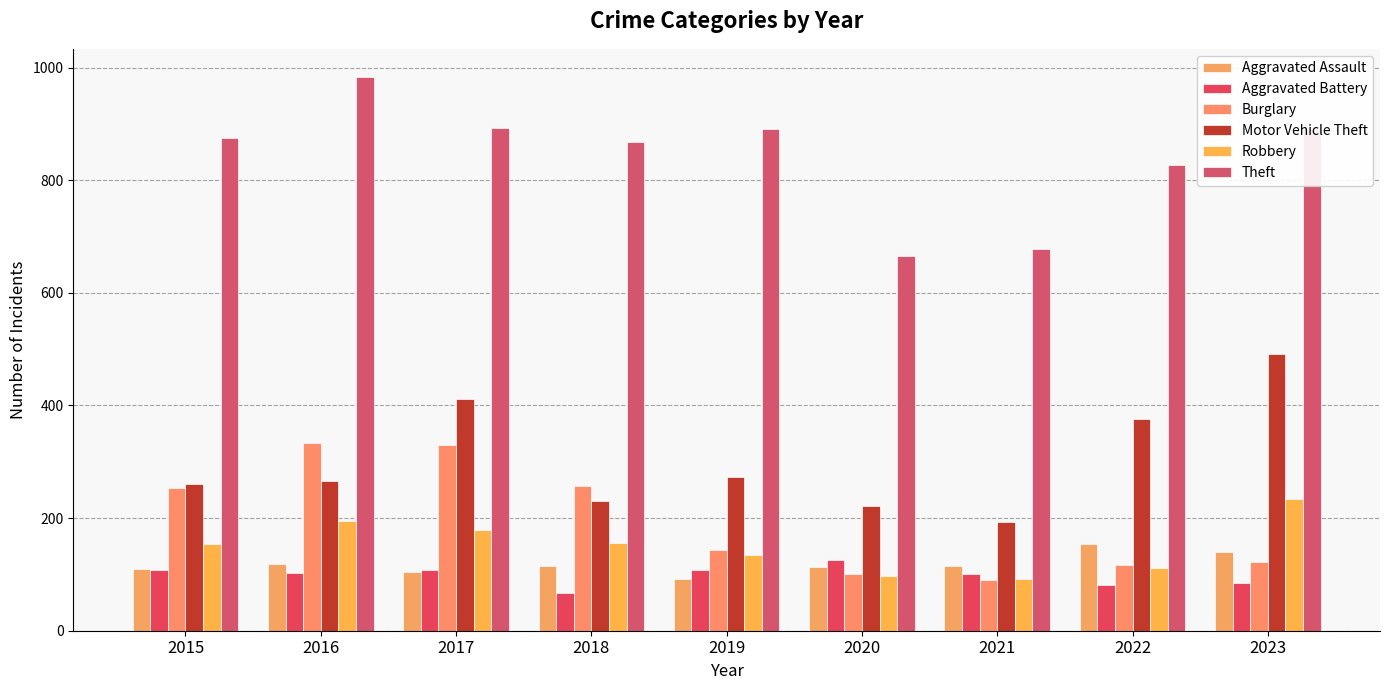

Where is Burglary nearest to the value 211?

2015